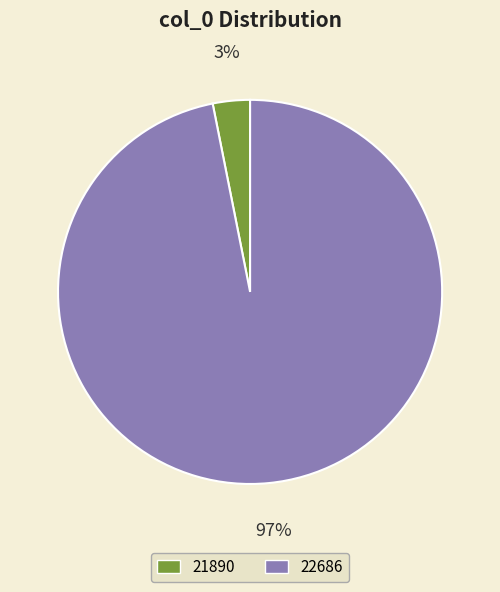

Which slice is the smallest?

21890